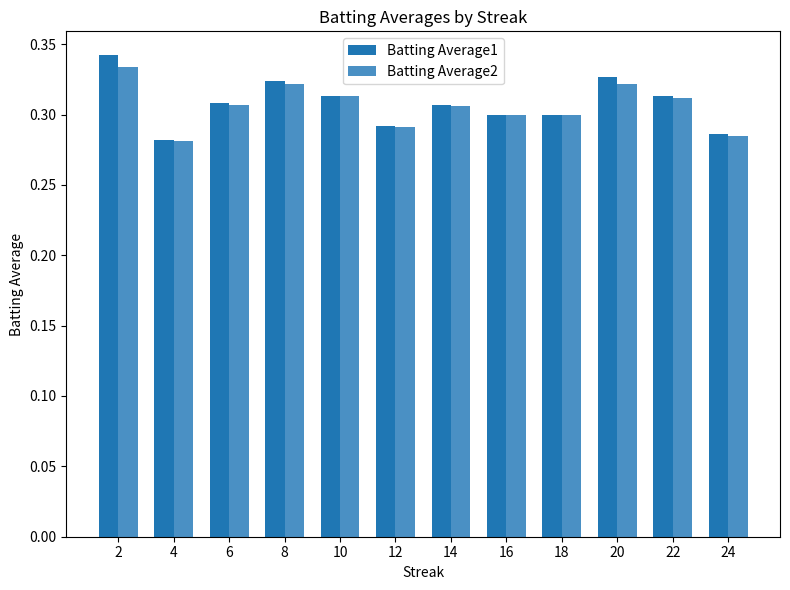

Which series has the widest spread of values?

Batting Average1